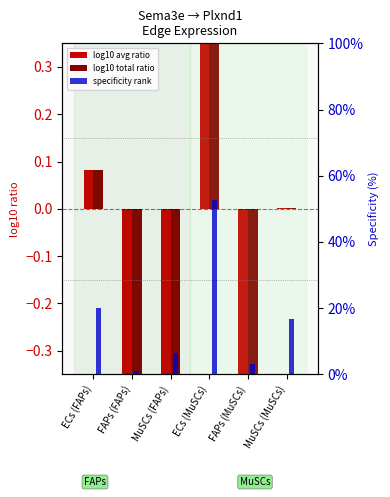

What is the minimum value for log10 total expr ratio?

-1.2